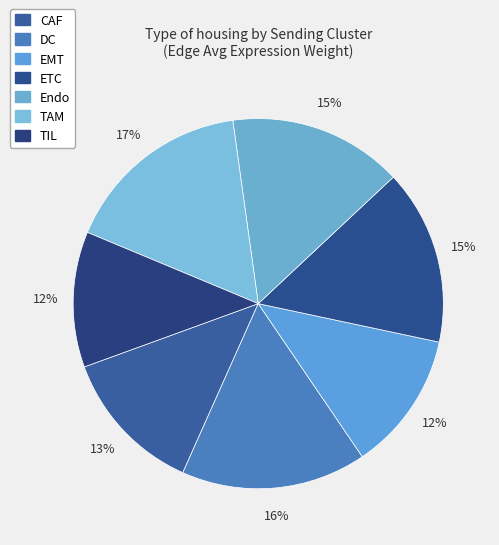

Count the number of slices in the pie.

7